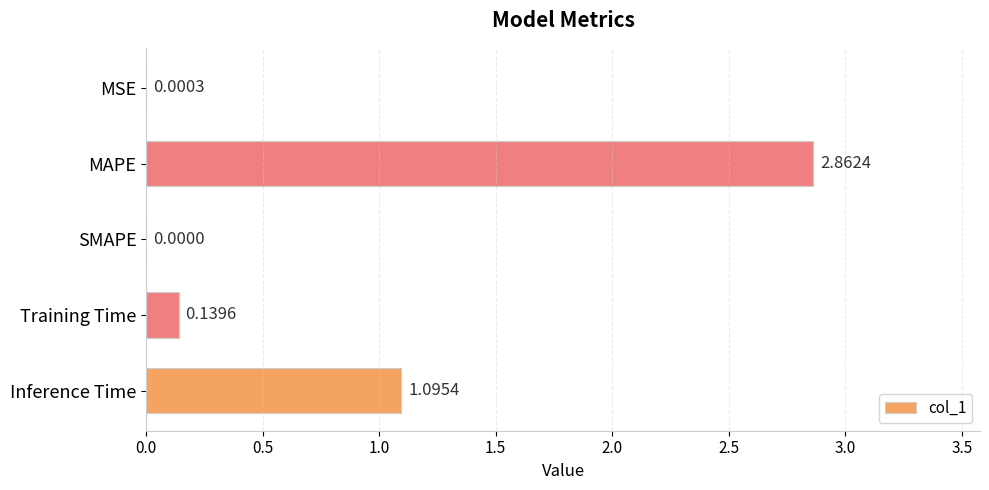

Which label corresponds to the largest value in the chart?

MAPE